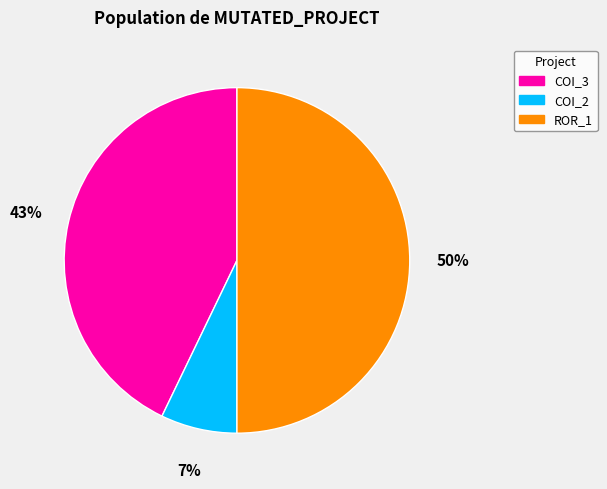

To the nearest percent, what is the average slice percentage?

33%